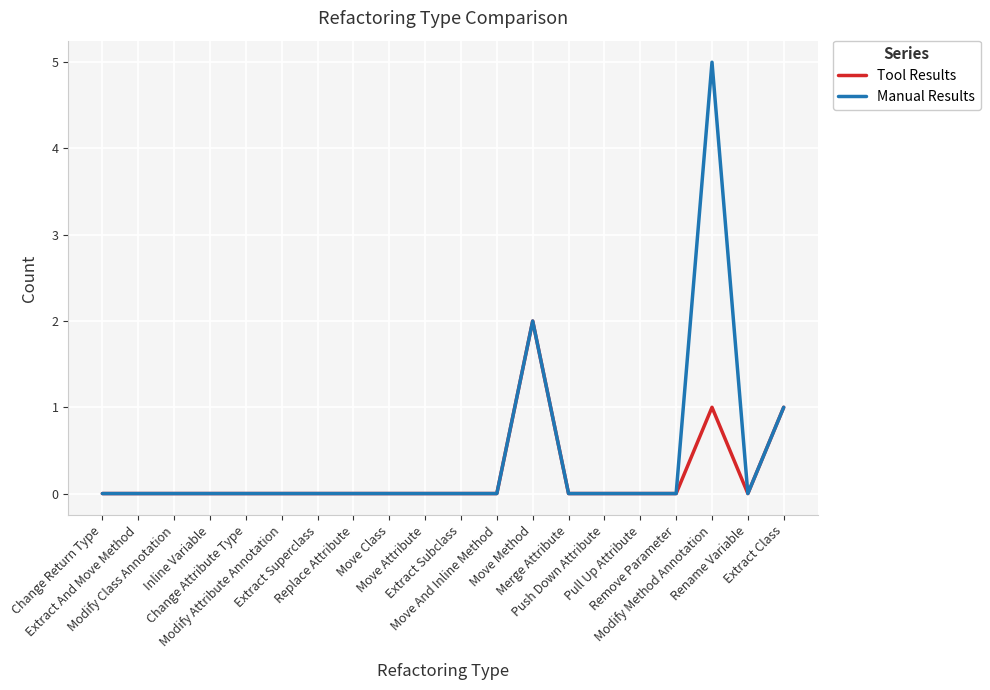

What is the maximum value shown in the chart?

5